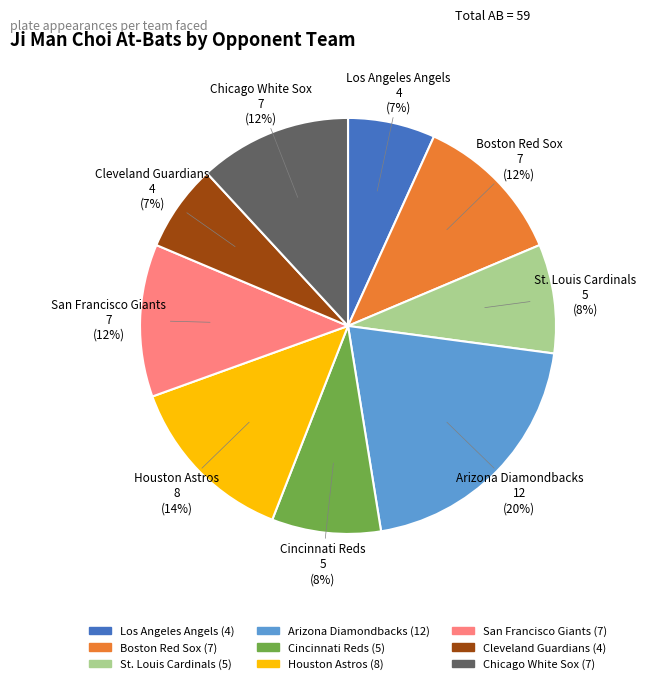

Is there any slice that represents more than half of the pie?

No